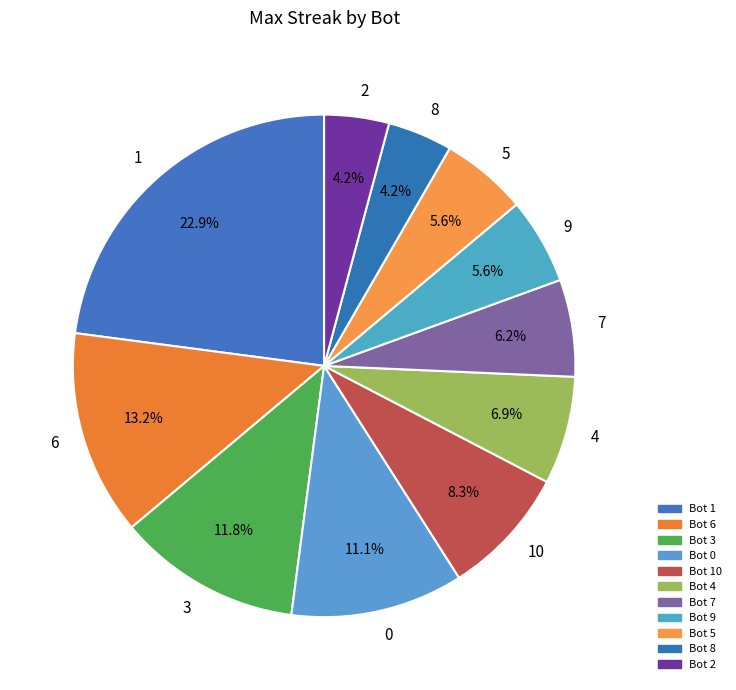

How many slices are in this pie chart?

11